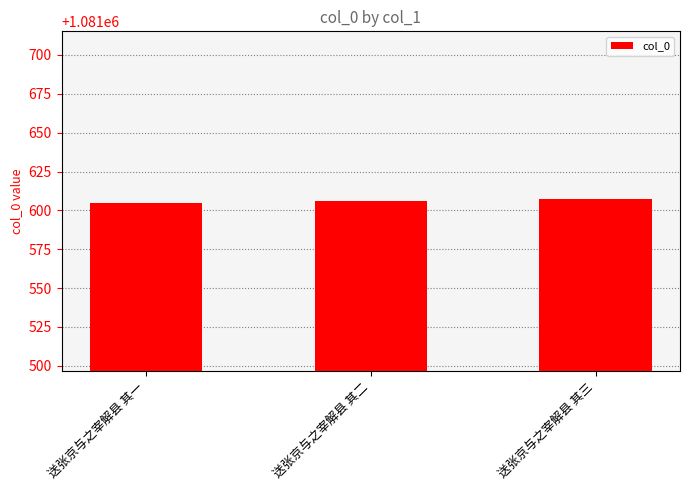

What is the sum of the values at 送张京与之宰解县 其三 and 送张京与之宰解县 其一?

2163212